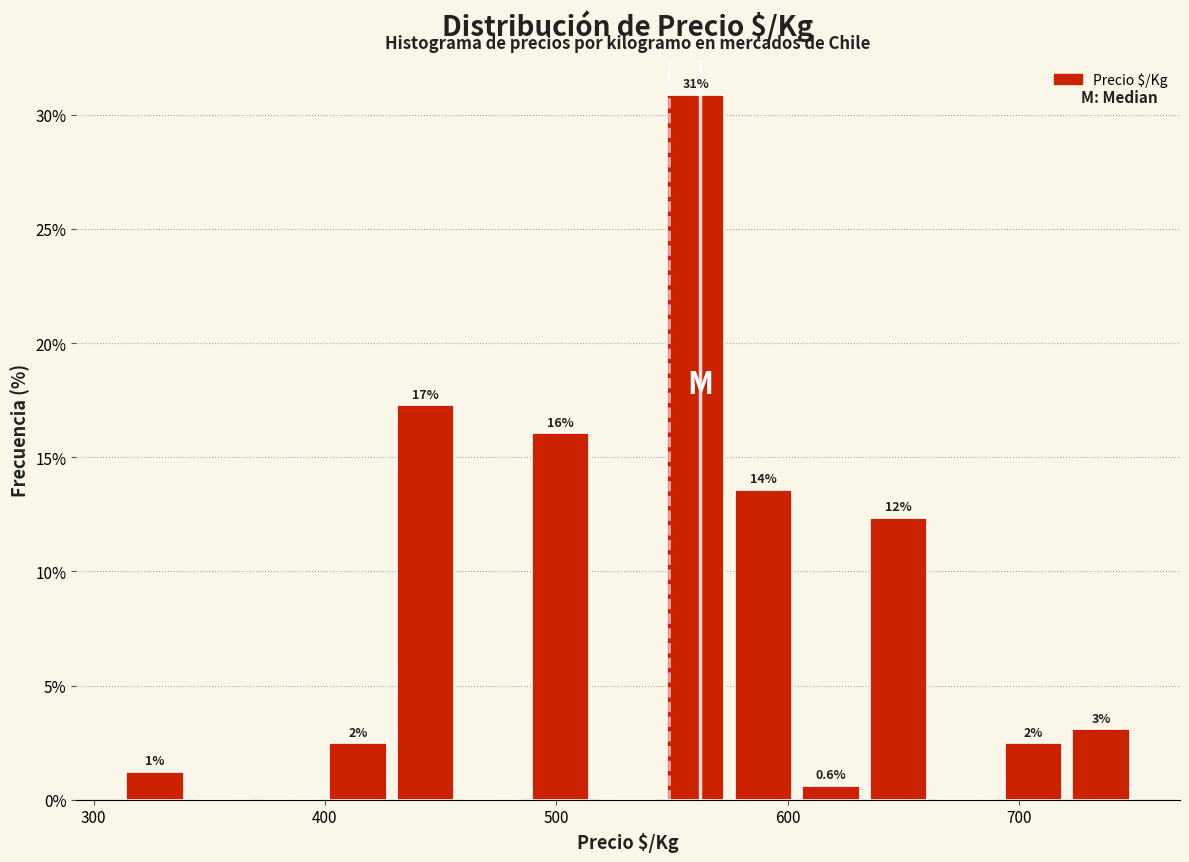

Around what value on the x-axis is the tallest bar? Give the approximate position of its centre, as read against the axis.

560